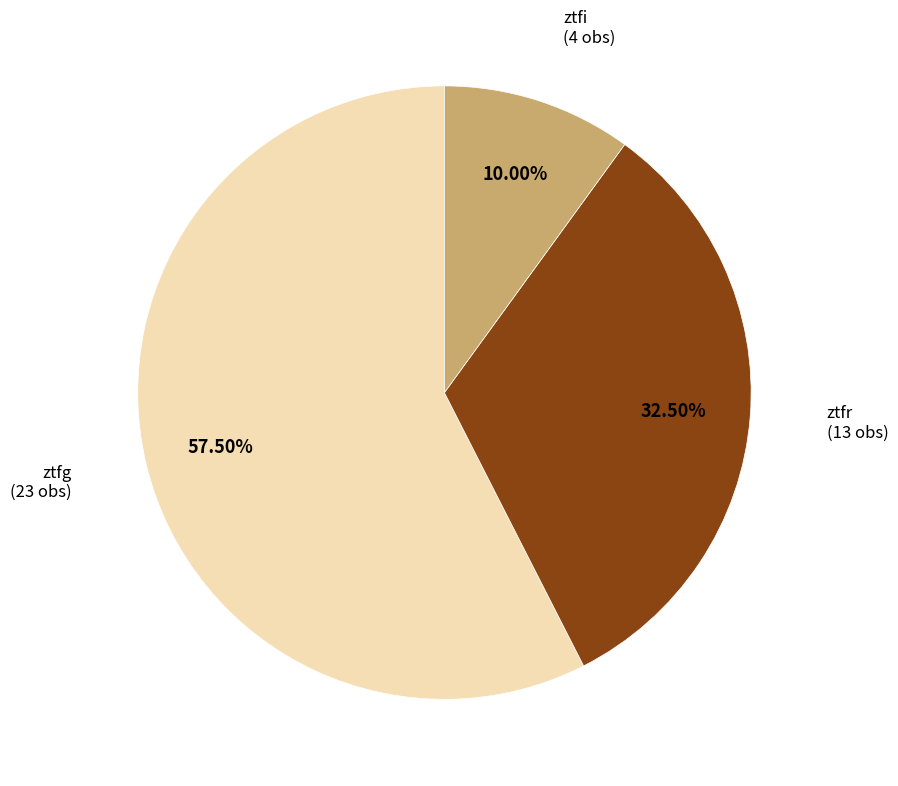

Does any single category account for the majority?

Yes